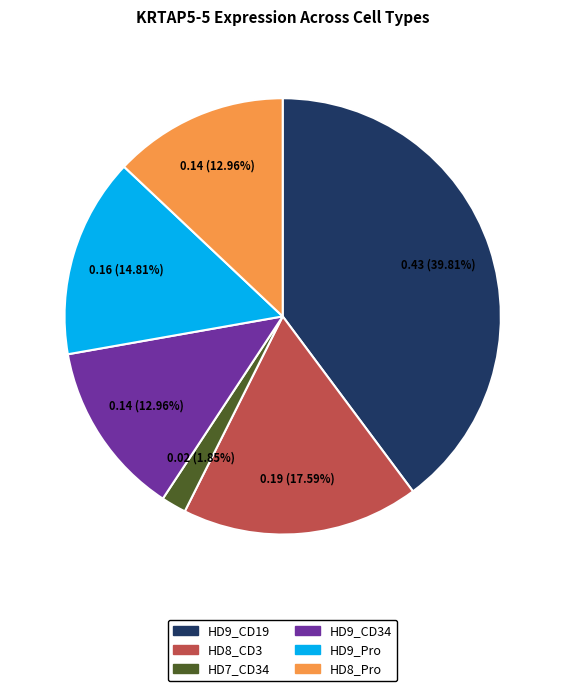

True or false: HD7_CD34 accounts for 13% of the total.

False